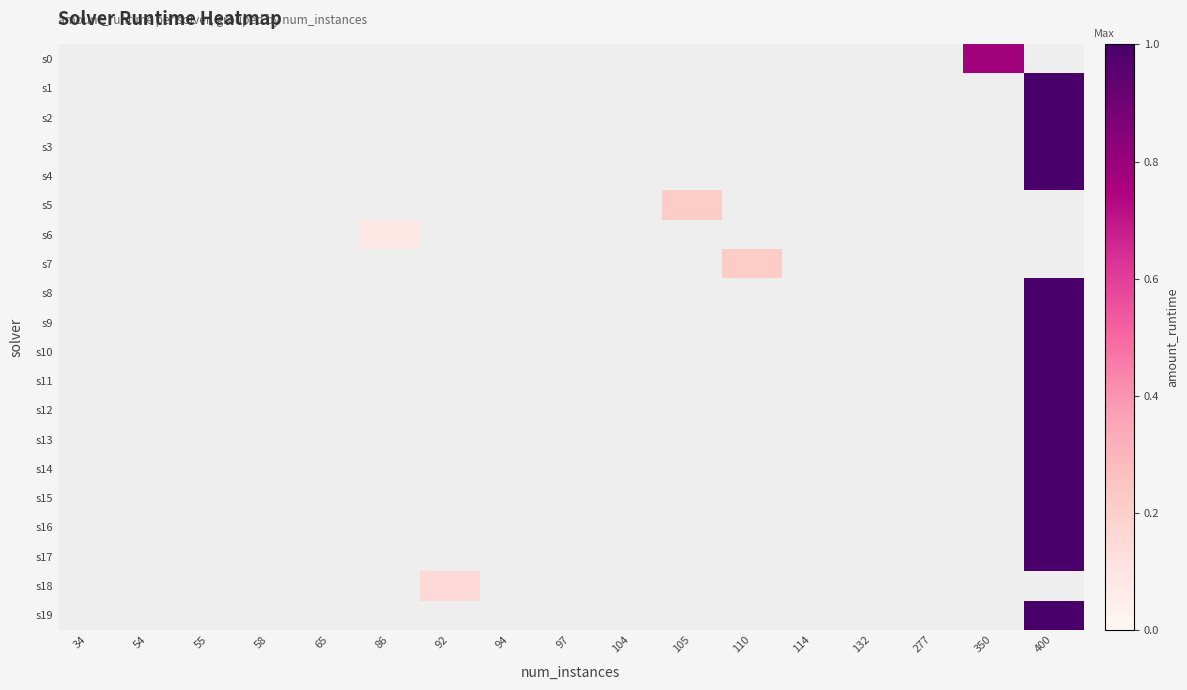

At which category does the chart reach its peak across all series?

400